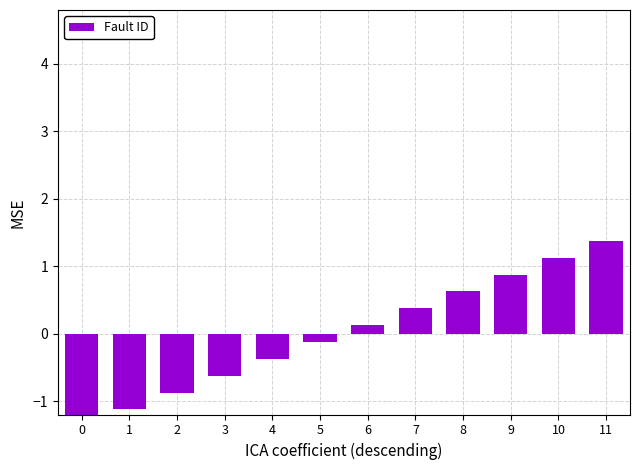

Rank the categories by value from lowest to highest.

0, 1, 2, 3, 4, 5, 6, 7, 8, 9, 10, 11